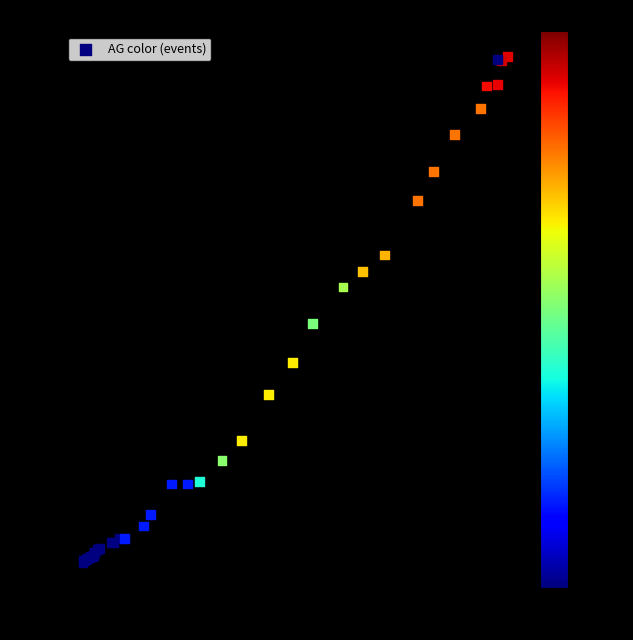

What Y value in the scatter plot is closest to 181?

171